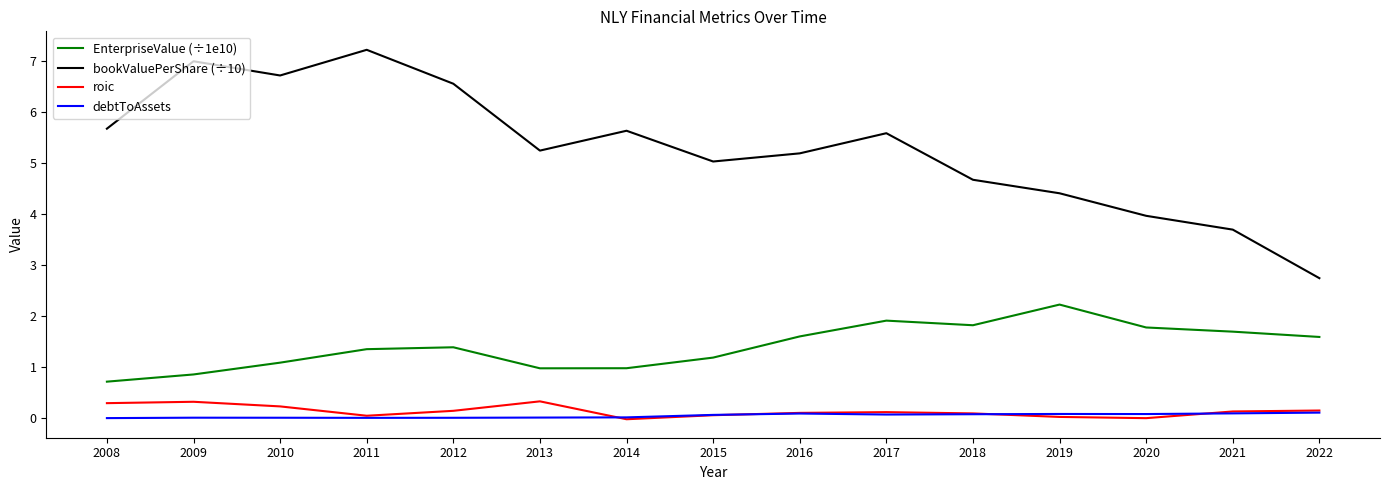

Which label corresponds to the largest value in the chart?

2011